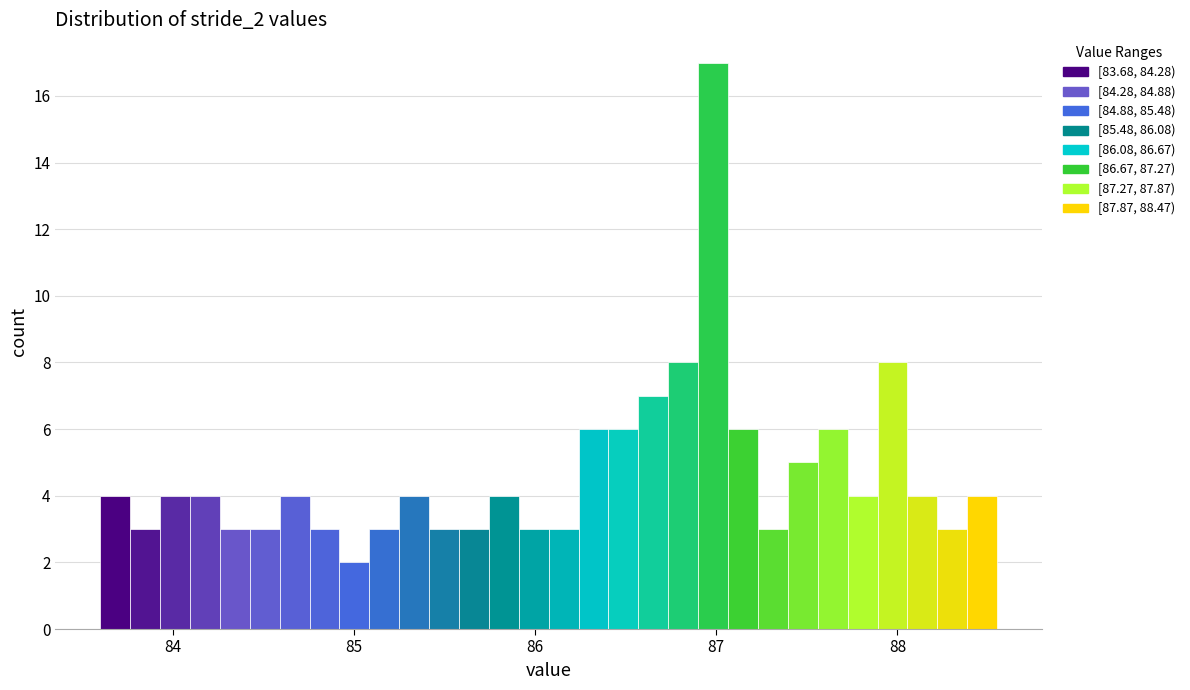

Read against the x-axis, roughly where is the centre of the tallest bar?

87.0